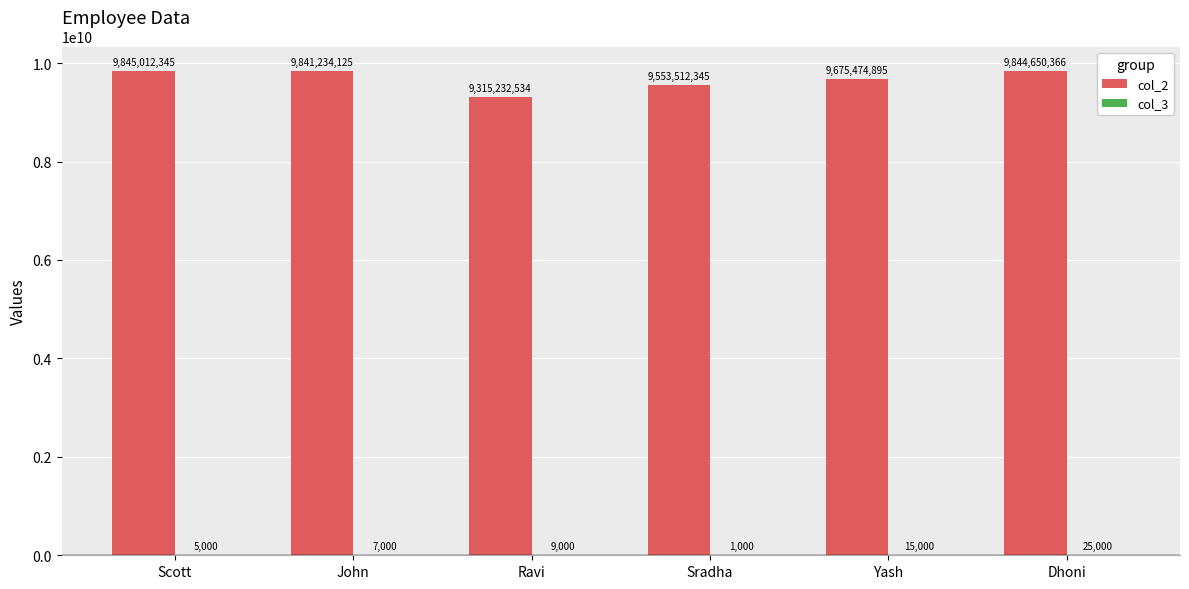

Is it true that col_2 equals 5463885639 at Scott?

False